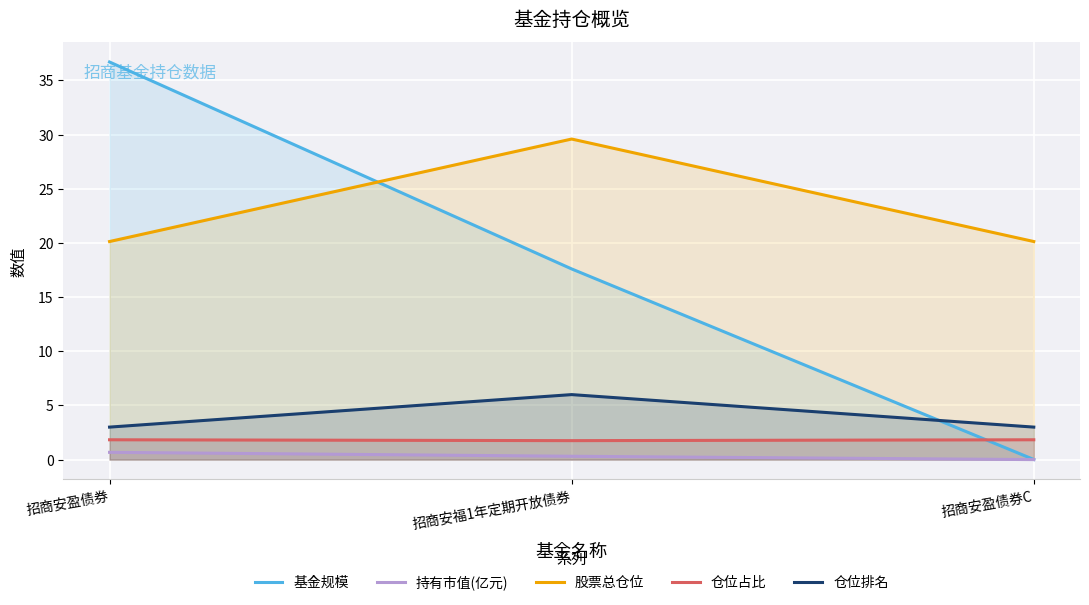

What is the greatest value displayed?

36.7